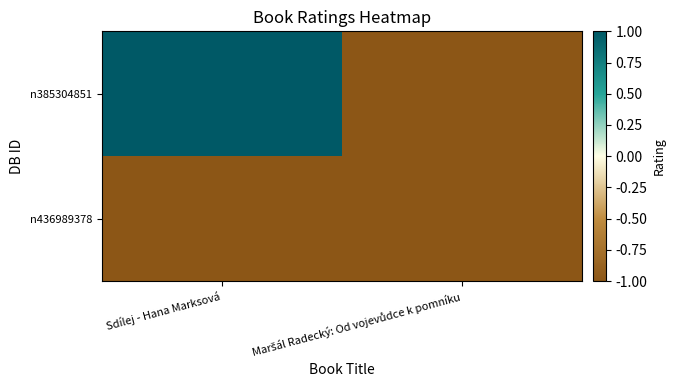

Reading left to right, transcribe all the data shown in this chart.

n385304851: Sdílej - Hana Marksová=1	Maršál Radecký: Od vojevůdce k pomníku=-1
n436989378: Sdílej - Hana Marksová=-1	Maršál Radecký: Od vojevůdce k pomníku=-1